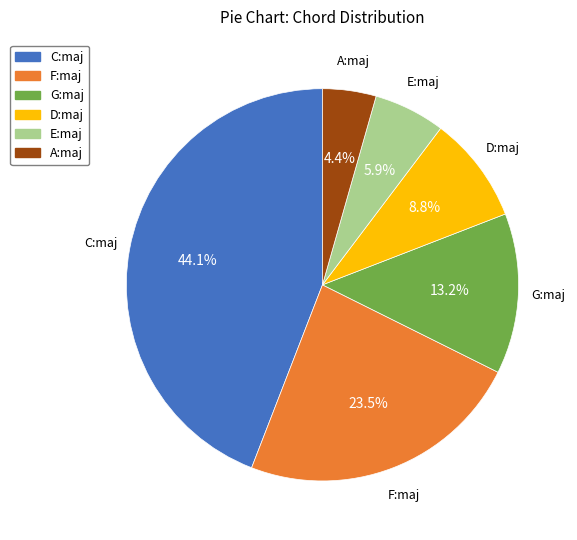

Does any single category account for the majority?

No